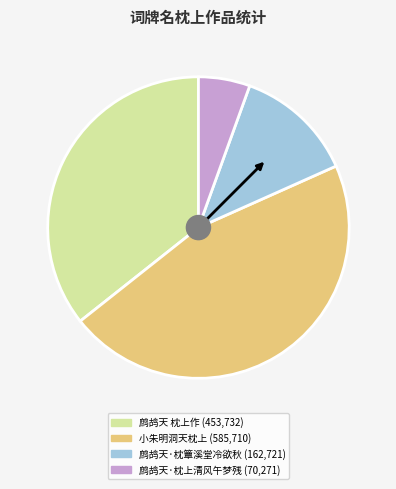

Count the number of slices in the pie.

4